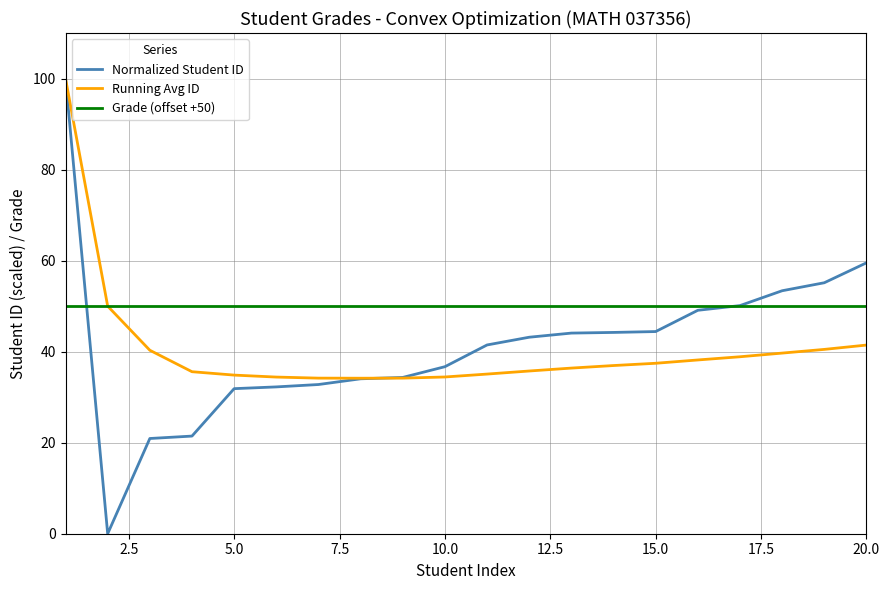

Which series has the largest total across all categories?

Grade (offset +50)